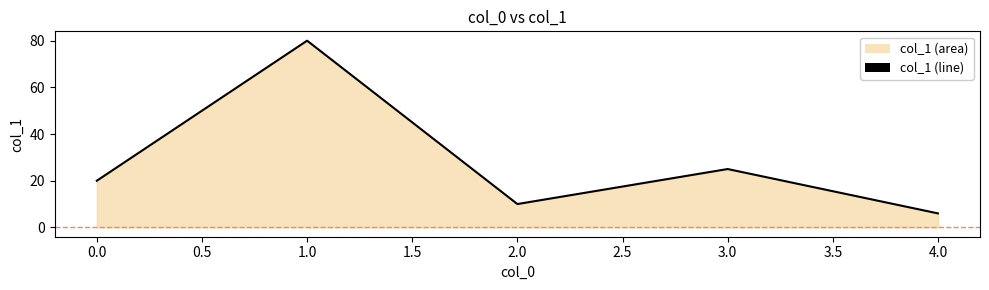

What is the sum of all values?

141